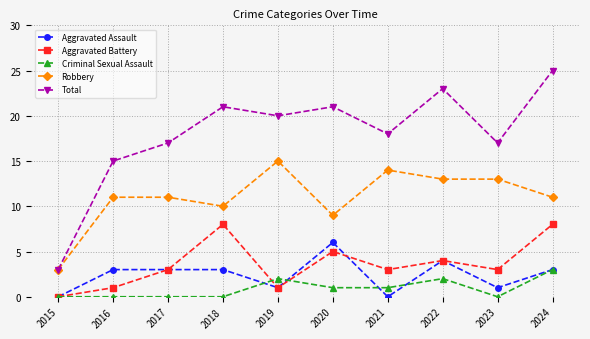

How many values in the Criminal Sexual Assault series are below 1?

5